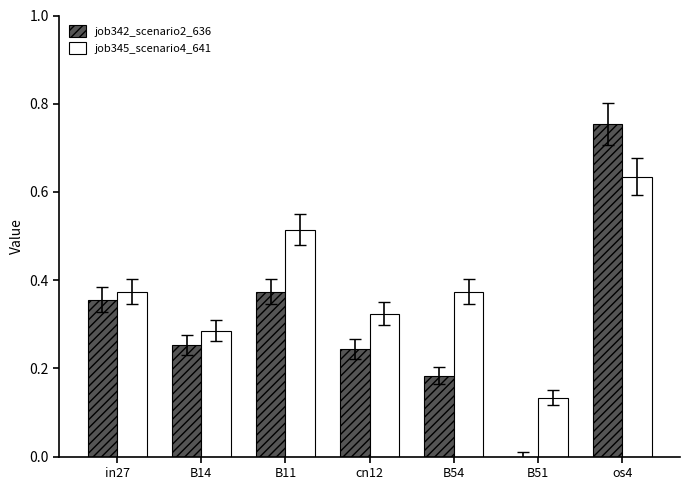

The job342_scenario2_636 series shows 0.1 at B14. True or false?

False